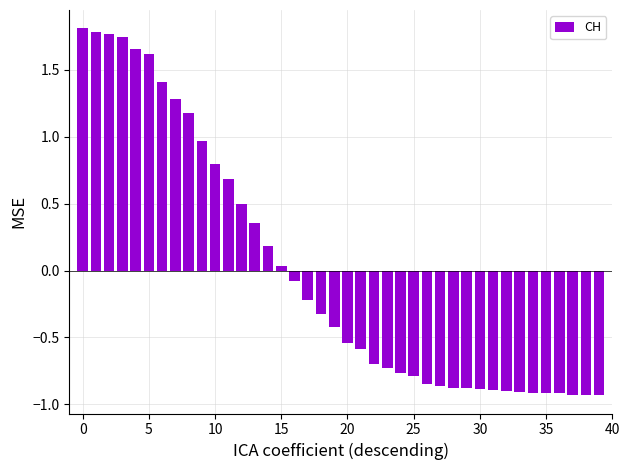

What is the difference between the maximum and minimum values?

2.7